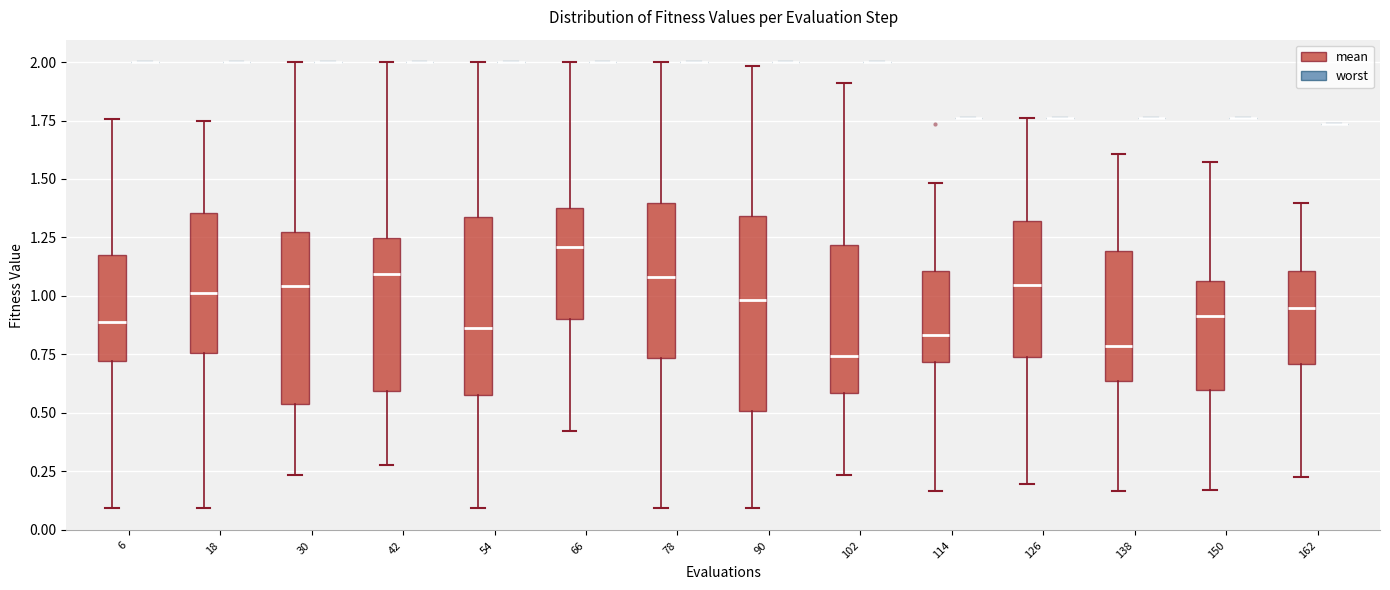

Reading left to right, transcribe this box plot: for each box, give where its median line is, the range the box spans, and where its two whiskers end, as read against the y-axis. The values are not printed on the chart, so give them approximately, as read against the axis.

6 (mean): median 0.90, box 0.70 to 1.15, whiskers 0.10 to 1.75
6 (worst): box collapsed to a line at 2.00, whiskers 2.00 to 2.00
18 (mean): median 1.00, box 0.75 to 1.35, whiskers 0.10 to 1.75
18 (worst): box collapsed to a line at 2.00, whiskers 2.00 to 2.00
30 (mean): median 1.05, box 0.55 to 1.25, whiskers 0.25 to 2.00
30 (worst): box collapsed to a line at 2.00, whiskers 2.00 to 2.00
42 (mean): median 1.10, box 0.60 to 1.25, whiskers 0.30 to 2.00
42 (worst): box collapsed to a line at 2.00, whiskers 2.00 to 2.00
54 (mean): median 0.85, box 0.60 to 1.35, whiskers 0.10 to 2.00
54 (worst): box collapsed to a line at 2.00, whiskers 2.00 to 2.00
66 (mean): median 1.20, box 0.90 to 1.35, whiskers 0.40 to 2.00
66 (worst): box collapsed to a line at 2.00, whiskers 2.00 to 2.00
78 (mean): median 1.10, box 0.75 to 1.40, whiskers 0.10 to 2.00
78 (worst): box collapsed to a line at 2.00, whiskers 2.00 to 2.00
90 (mean): median 1.00, box 0.50 to 1.35, whiskers 0.10 to 2.00
90 (worst): box collapsed to a line at 2.00, whiskers 2.00 to 2.00
102 (mean): median 0.75, box 0.60 to 1.20, whiskers 0.25 to 1.90
102 (worst): box collapsed to a line at 2.00, whiskers 2.00 to 2.00
114 (mean): median 0.85, box 0.70 to 1.10, whiskers 0.15 to 1.50
114 (worst): box collapsed to a line at 1.75, whiskers 1.75 to 1.75
126 (mean): median 1.05, box 0.75 to 1.30, whiskers 0.20 to 1.75
126 (worst): box collapsed to a line at 1.75, whiskers 1.75 to 1.75
138 (mean): median 0.80, box 0.65 to 1.20, whiskers 0.15 to 1.60
138 (worst): box collapsed to a line at 1.75, whiskers 1.75 to 1.75
150 (mean): median 0.90, box 0.60 to 1.05, whiskers 0.15 to 1.55
150 (worst): box collapsed to a line at 1.75, whiskers 1.75 to 1.75
162 (mean): median 0.95, box 0.70 to 1.10, whiskers 0.25 to 1.40
162 (worst): box collapsed to a line at 1.75, whiskers 1.75 to 1.75